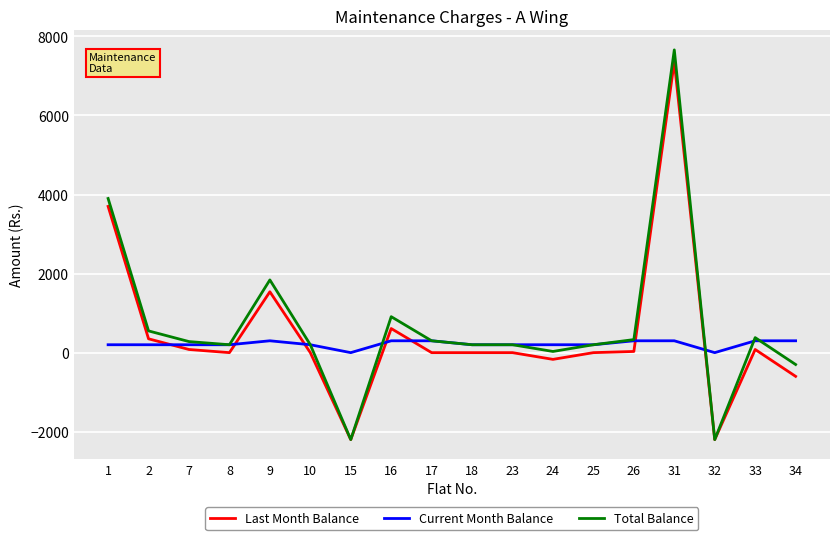

True or false: Last Month Balance has more than 0 interior local peaks.

True